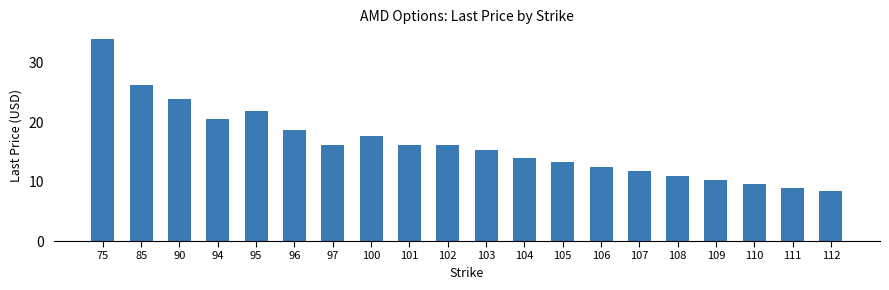

Does the chart contain stacked bars?

No